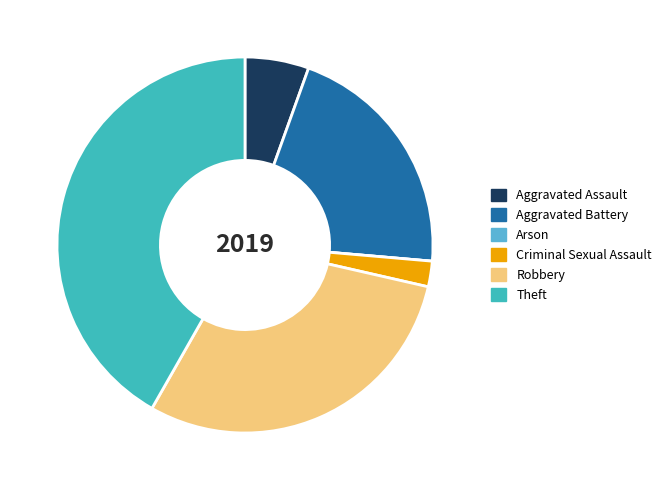

Do Aggravated Assault and Robbery together represent more than half of the pie?

No